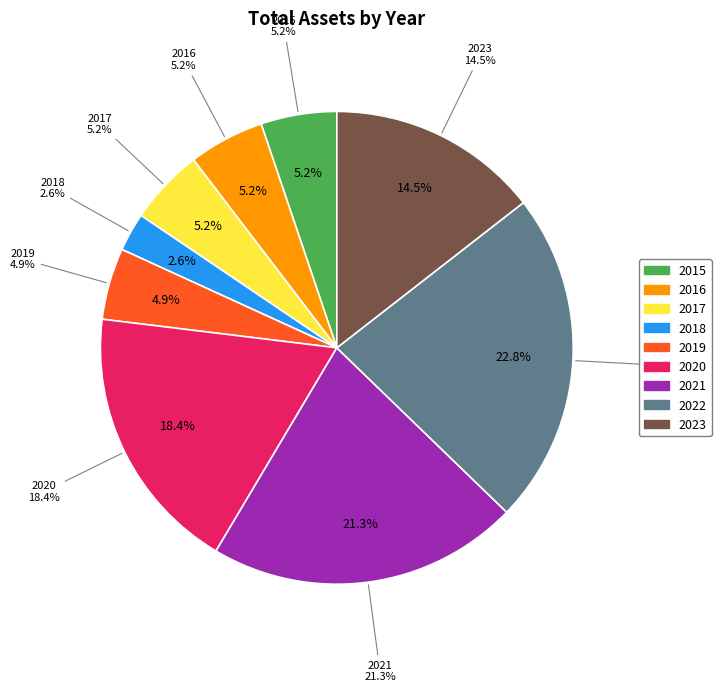

True or false: 2021 accounts for 21% of the total.

True